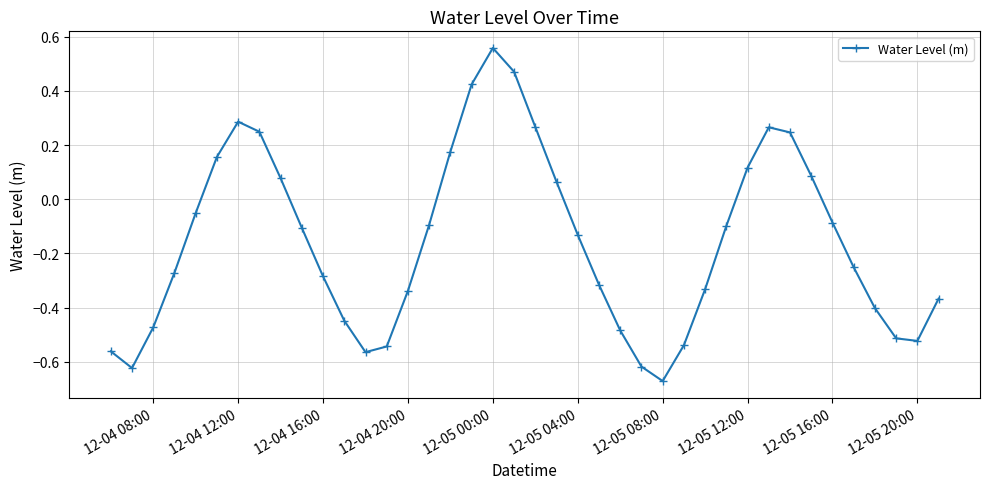

What is the difference between the maximum and second lowest values?

1.2